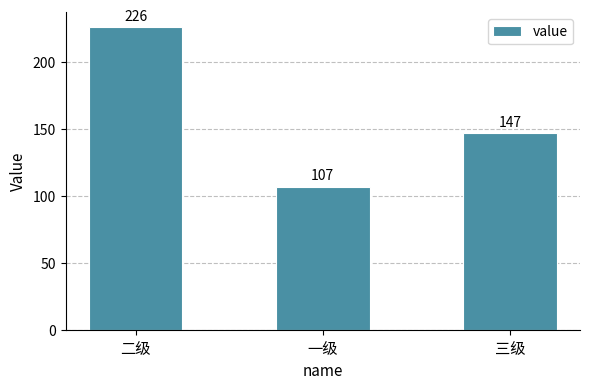

Between 一级 and 二级, which is larger?

二级